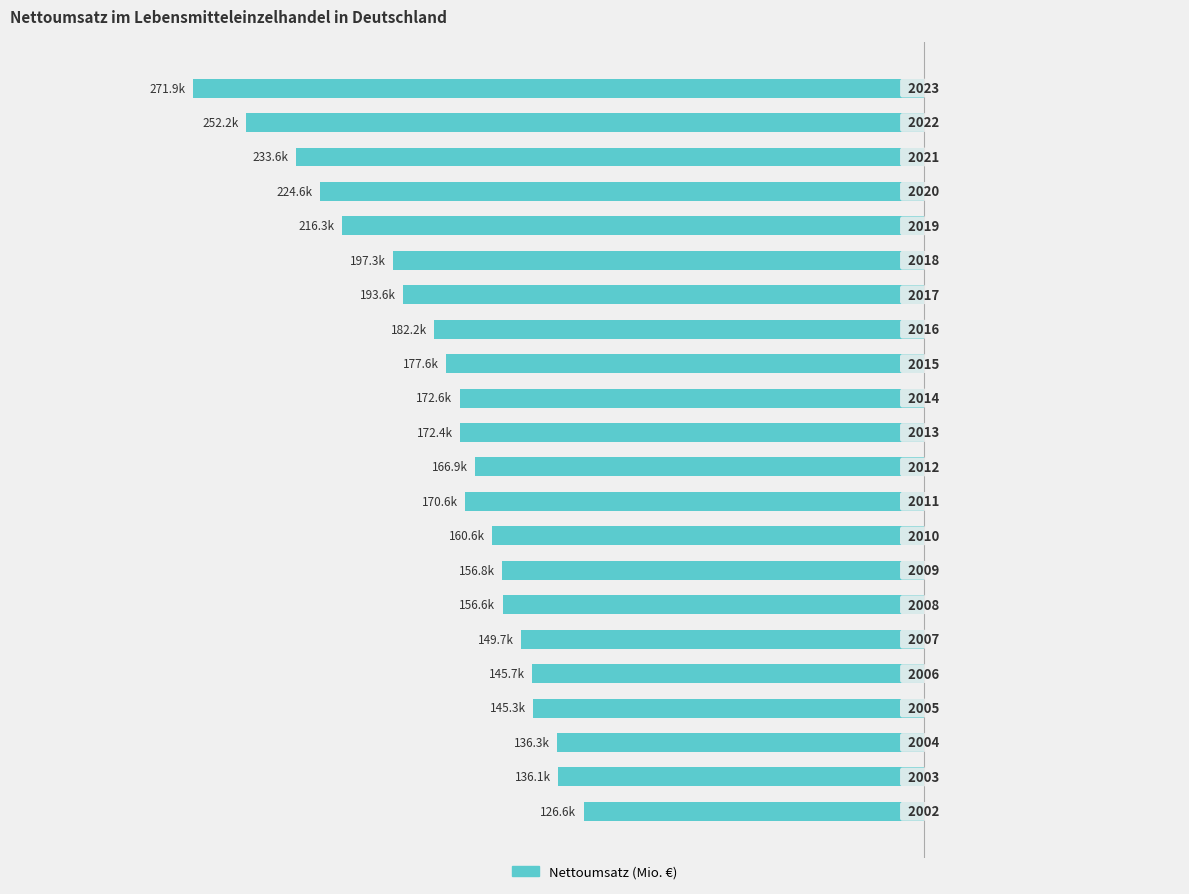

Does the chart contain any negative values?

Yes